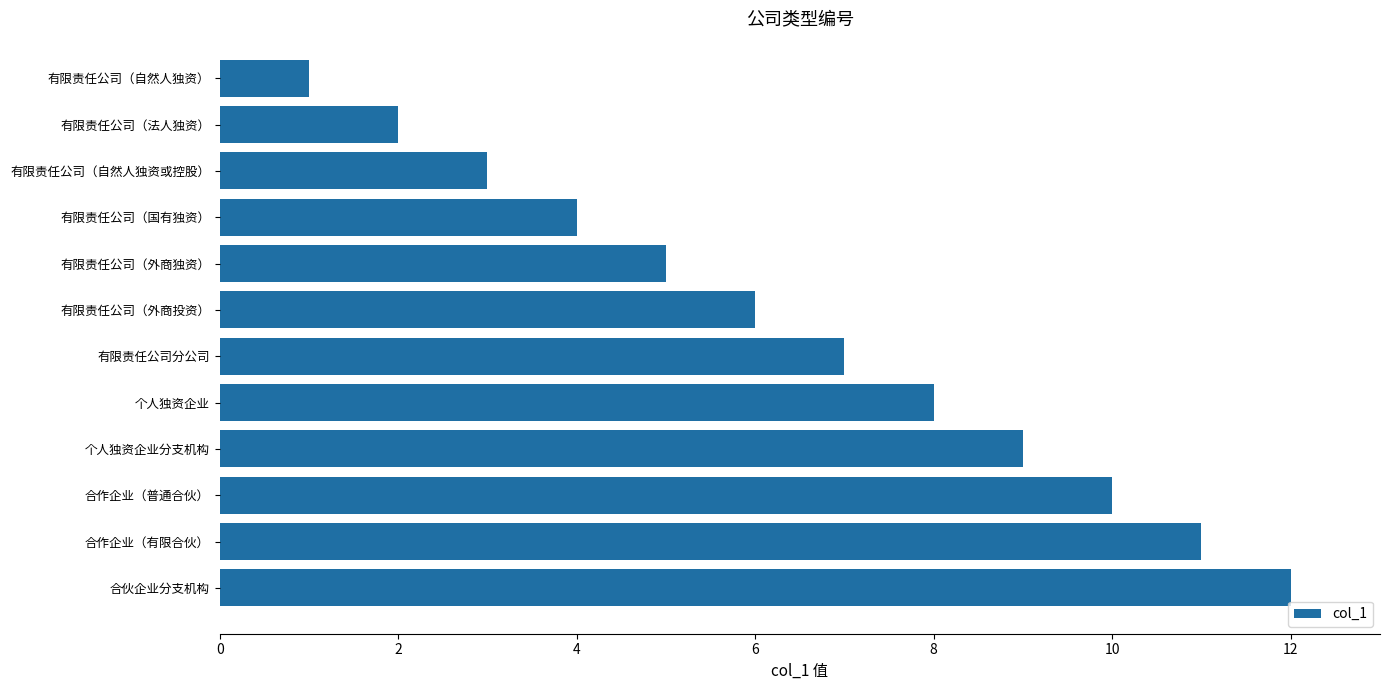

At which category does the chart reach its peak across all series?

合伙企业分支机构